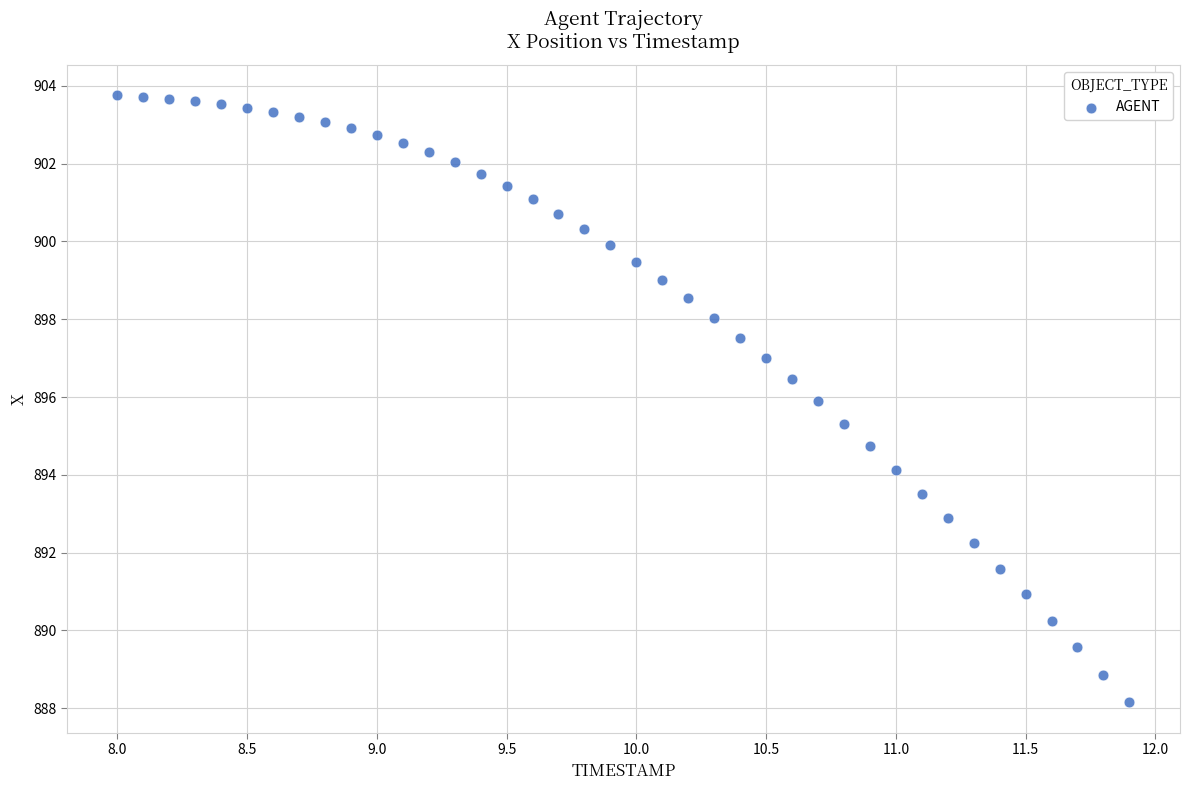

What is the range of X values (max minus min)?

3.9